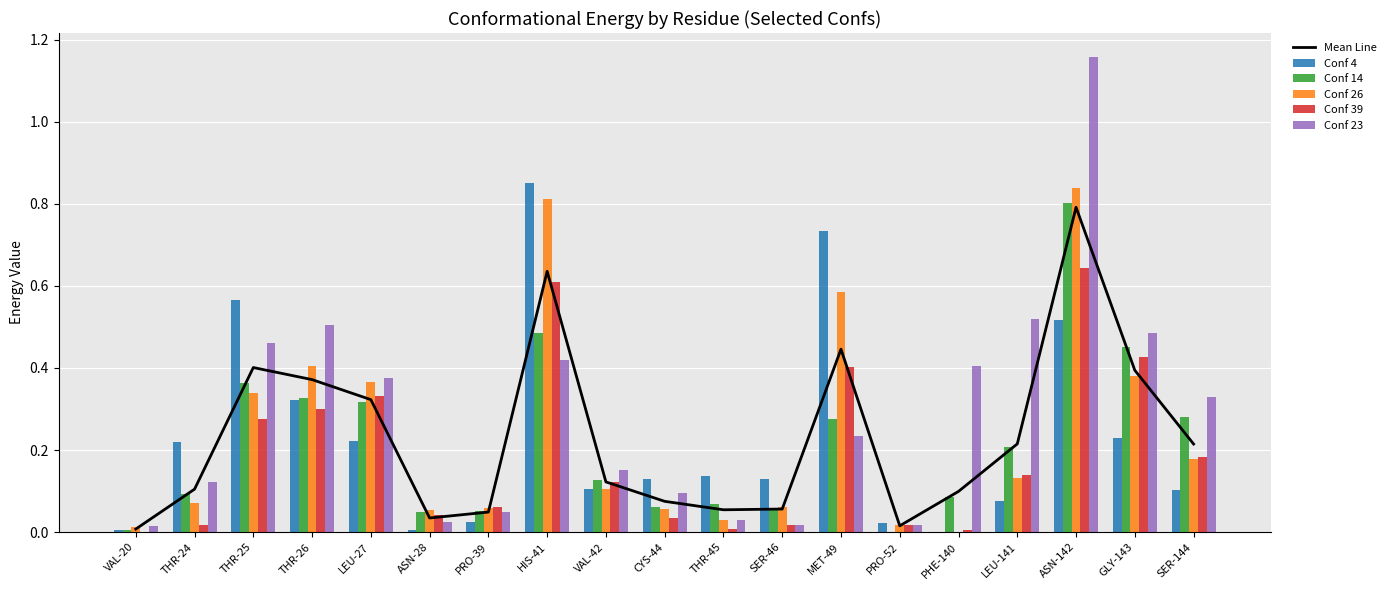

Between LEU-141 and GLY-143, which series saw the biggest shift?

Conf 39